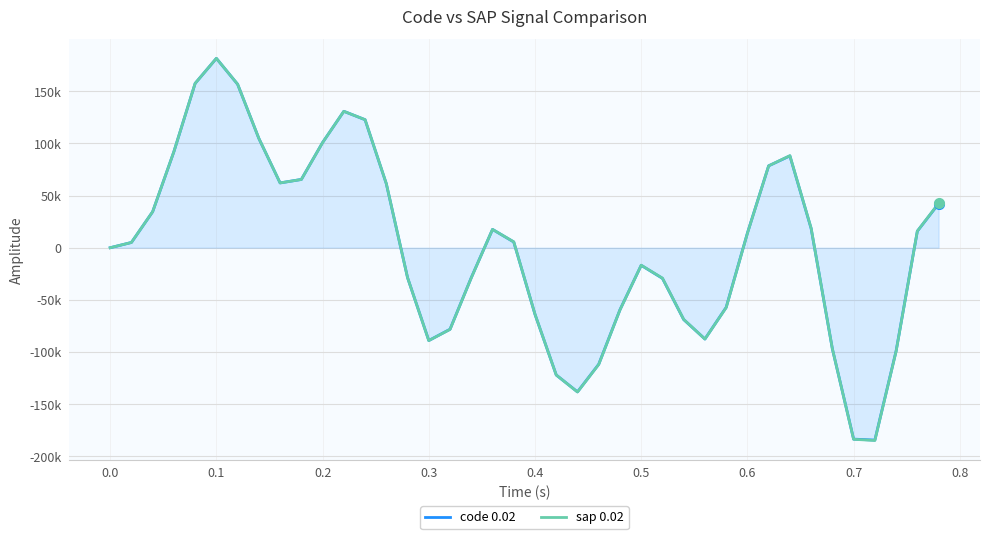

Does the chart display data point markers on the line(s)?

No